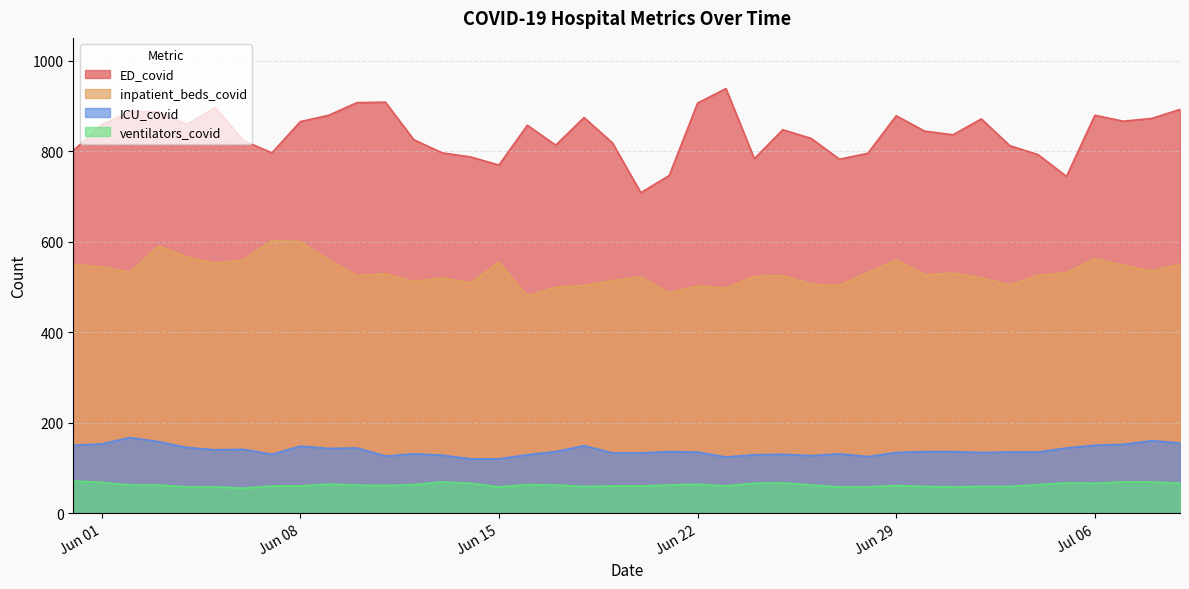

The ICU_covid series shows 212 at 2021-06-05. True or false?

False